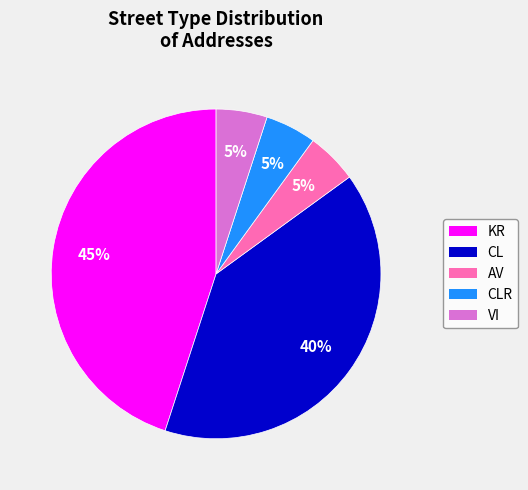

The CL slice represents 52% of the pie. True or false?

False